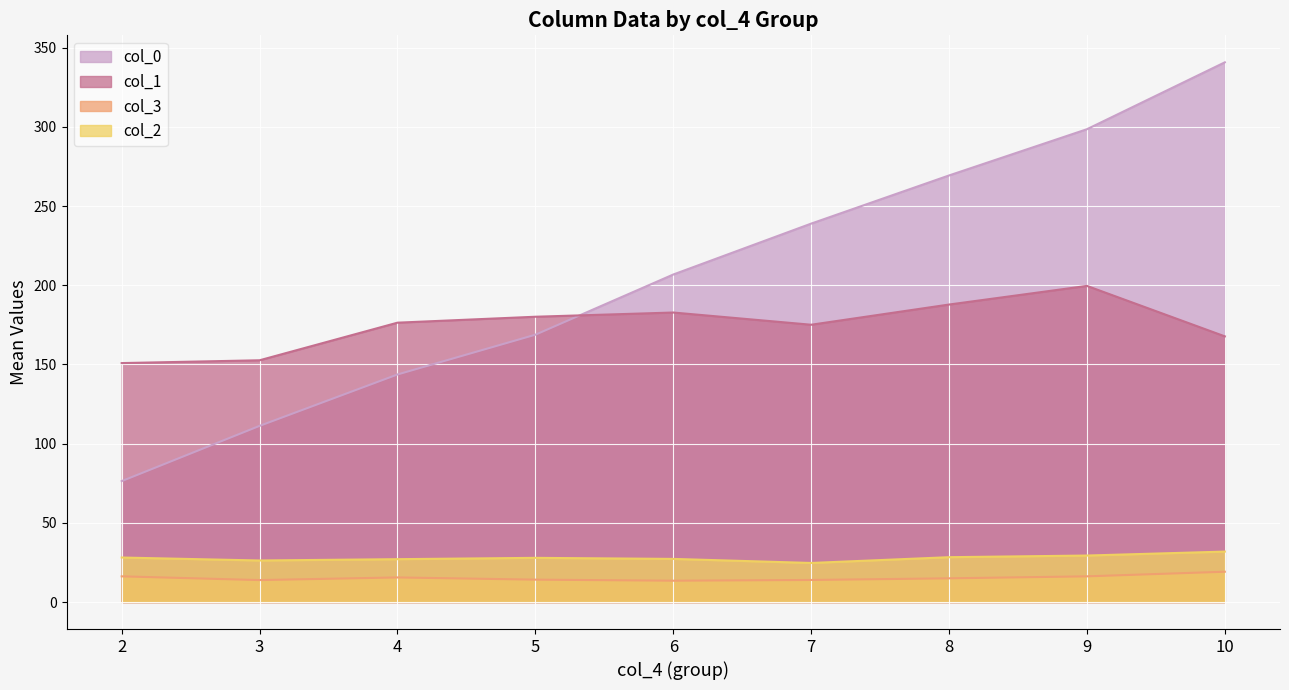

The col_2 series shows 31.9 at 10. True or false?

True